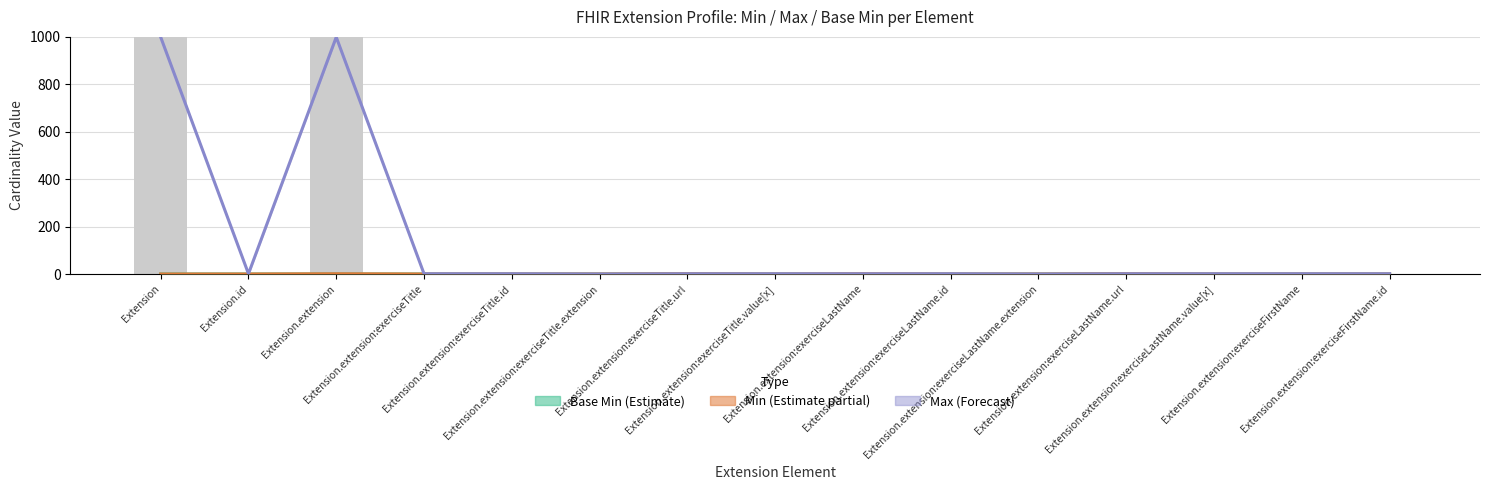

Reading left to right, list all the values displayed in this chart.

Max: Extension=999	Extension.id=1	Extension.extension=999	Extension.extension:exerciseTitle=1	Extension.extension:exerciseTitle.id=1	Extension.extension:exerciseTitle.extension=0	Extension.extension:exerciseTitle.url=1	Extension.extension:exerciseTitle.value[x]=1	Extension.extension:exerciseLastName=1	Extension.extension:exerciseLastName.id=1	Extension.extension:exerciseLastName.extension=0	Extension.extension:exerciseLastName.url=1	Extension.extension:exerciseLastName.value[x]=1	Extension.extension:exerciseFirstName=1	Extension.extension:exerciseFirstName.id=1
Base Min: Extension=0	Extension.id=0	Extension.extension=0	Extension.extension:exerciseTitle=0	Extension.extension:exerciseTitle.id=0	Extension.extension:exerciseTitle.extension=0	Extension.extension:exerciseTitle.url=1	Extension.extension:exerciseTitle.value[x]=0	Extension.extension:exerciseLastName=0	Extension.extension:exerciseLastName.id=0	Extension.extension:exerciseLastName.extension=0	Extension.extension:exerciseLastName.url=1	Extension.extension:exerciseLastName.value[x]=0	Extension.extension:exerciseFirstName=0	Extension.extension:exerciseFirstName.id=0
Min: Extension=0	Extension.id=0	Extension.extension=1	Extension.extension:exerciseTitle=0	Extension.extension:exerciseTitle.id=0	Extension.extension:exerciseTitle.extension=0	Extension.extension:exerciseTitle.url=1	Extension.extension:exerciseTitle.value[x]=0	Extension.extension:exerciseLastName=1	Extension.extension:exerciseLastName.id=0	Extension.extension:exerciseLastName.extension=0	Extension.extension:exerciseLastName.url=1	Extension.extension:exerciseLastName.value[x]=0	Extension.extension:exerciseFirstName=0	Extension.extension:exerciseFirstName.id=0